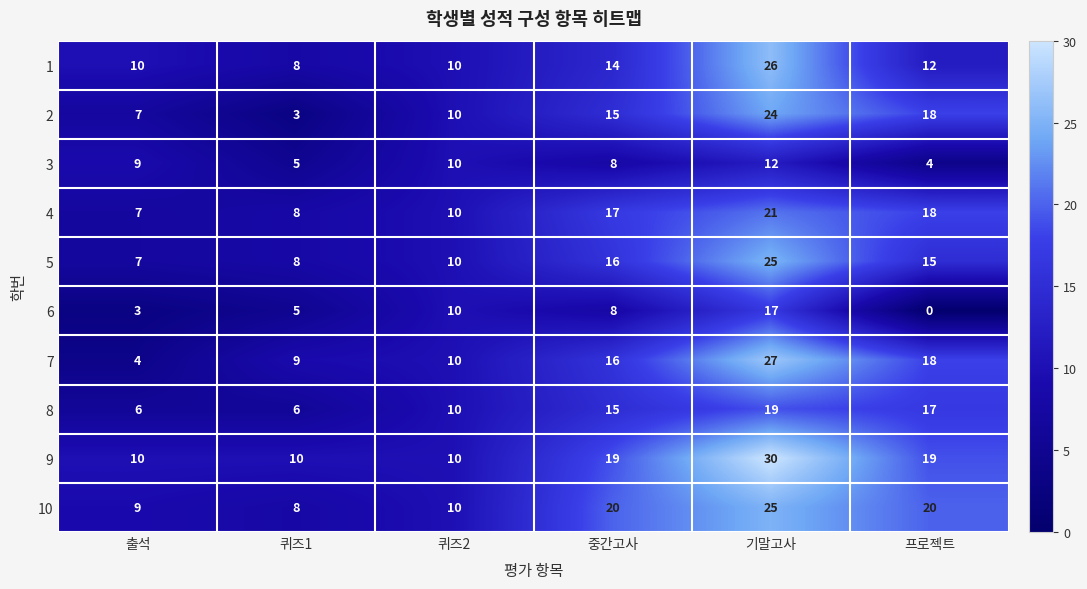

What is the lowest value of the 4 series?

7